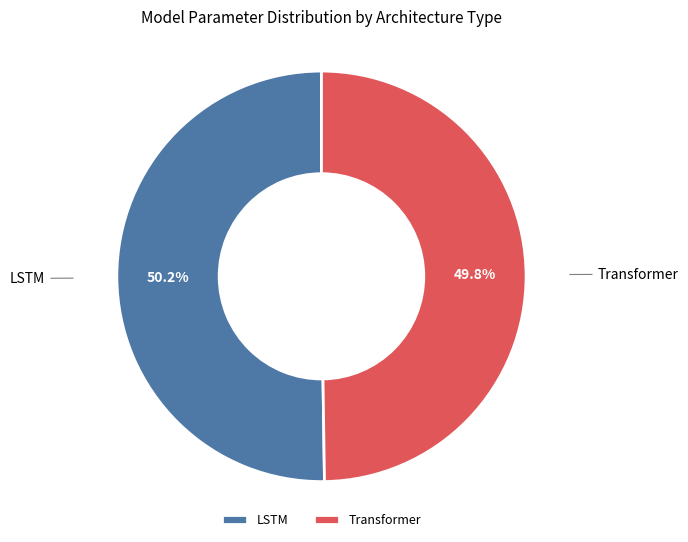

What is the total percentage of LSTM and Transformer?

100.0%